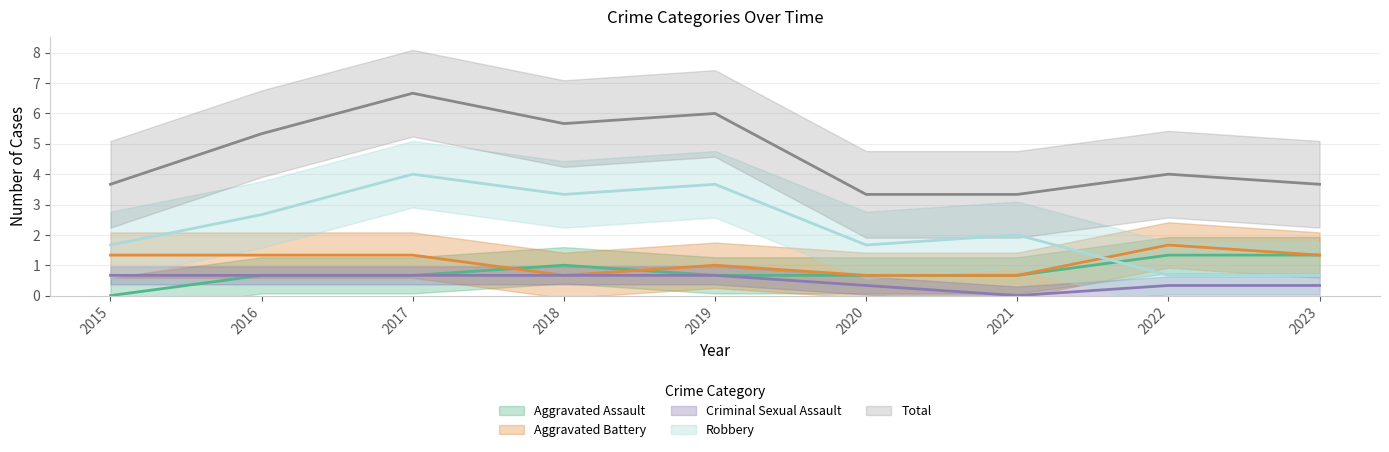

What are all the series names shown in the legend?

Aggravated Assault, Aggravated Battery, Criminal Sexual Assault, Robbery, Total